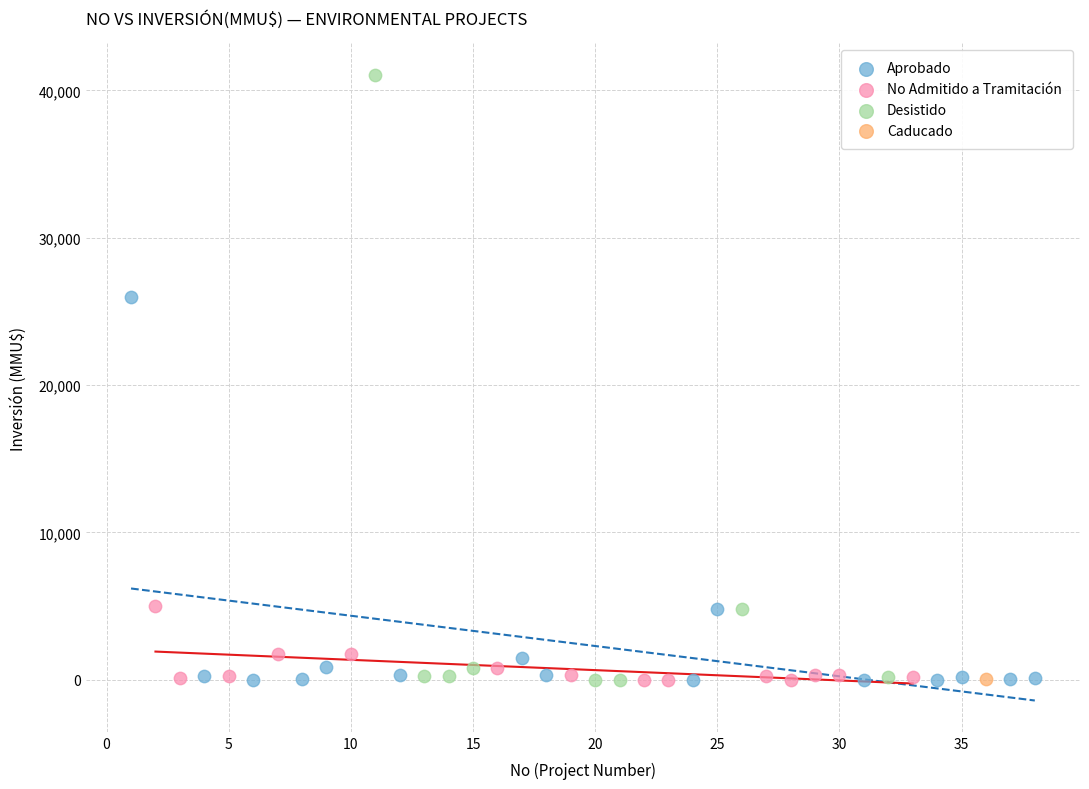

Which series contains the highest Y value?

Desistido